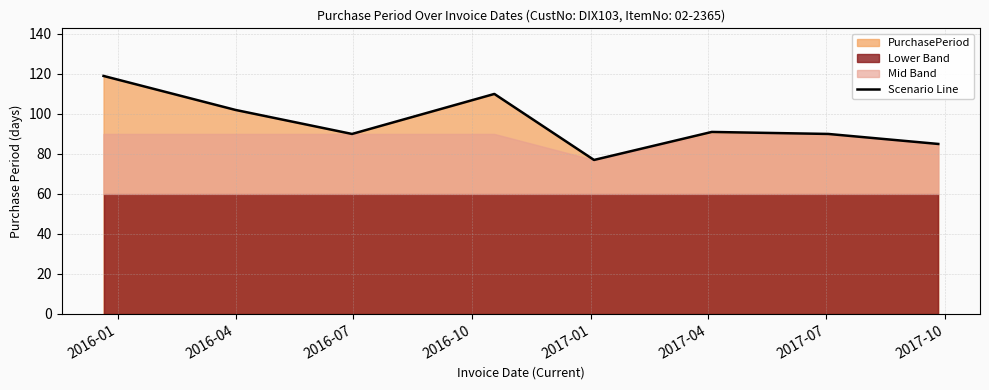

Reading right to left, what are all the values shown in this chart?

85	90	91	77	110	90	102	119